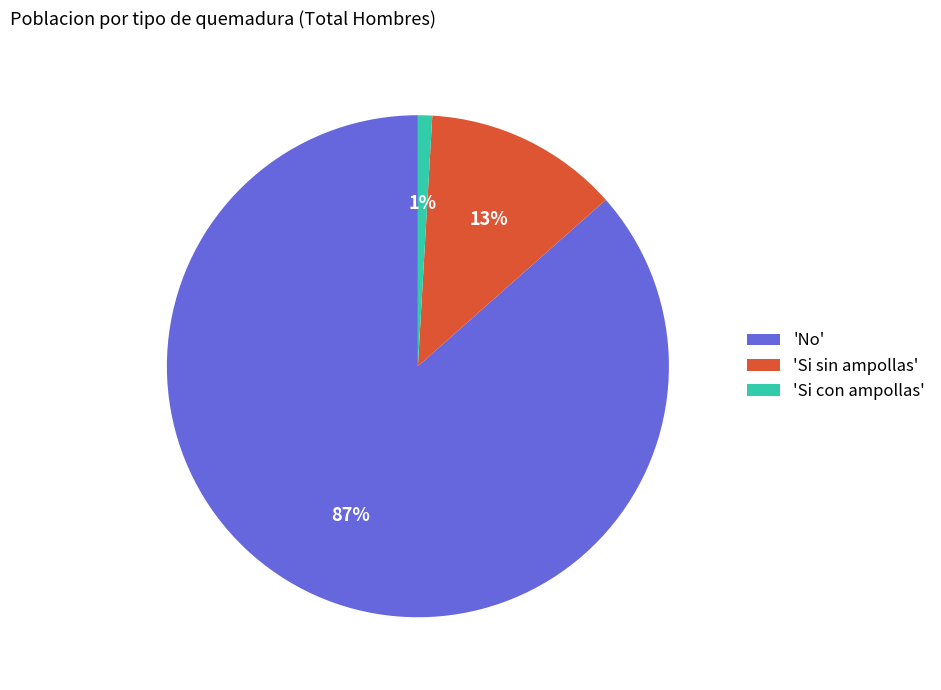

Which has a higher value, 'Si con ampollas' or 'Si sin ampollas'?

'Si sin ampollas'